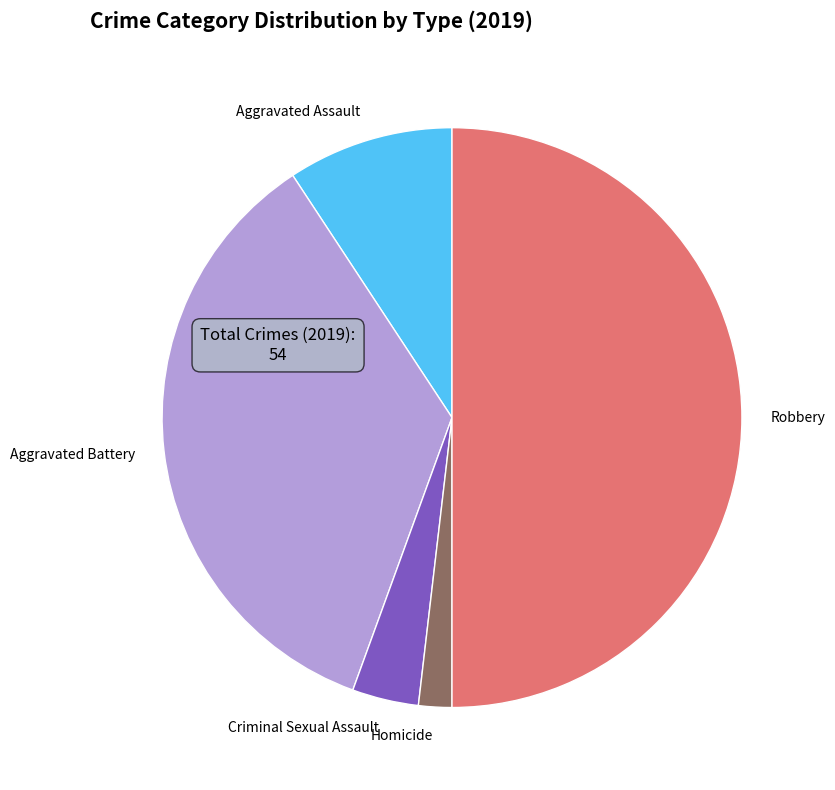

Rank the categories by value from highest to lowest.

Robbery, Aggravated Battery, Aggravated Assault, Criminal Sexual Assault, Homicide